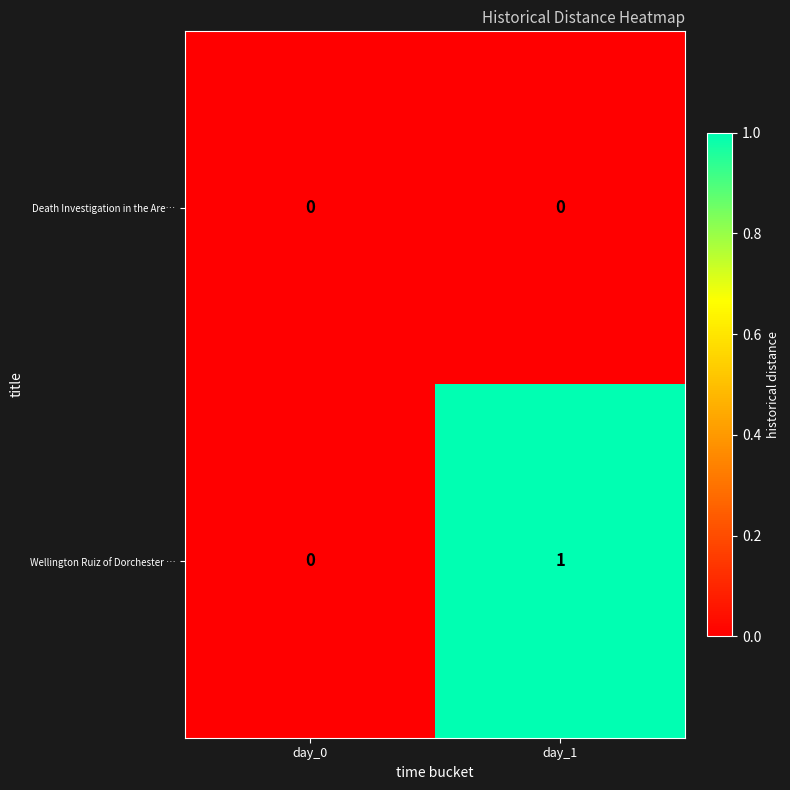

Which series changed the most between day_0 and day_1?

Wellington Ruiz of Dorchester …